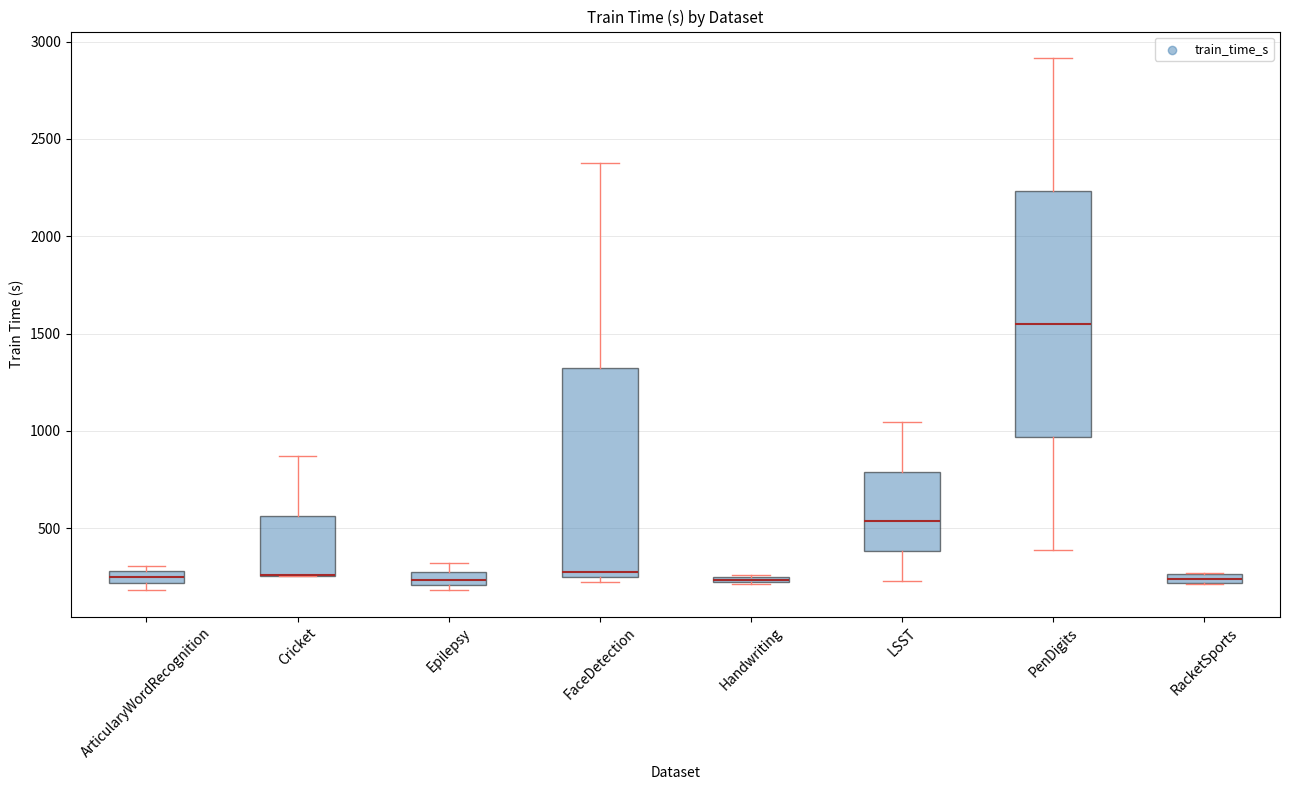

Which box is the tallest, from its lower edge to its upper edge?

PenDigits